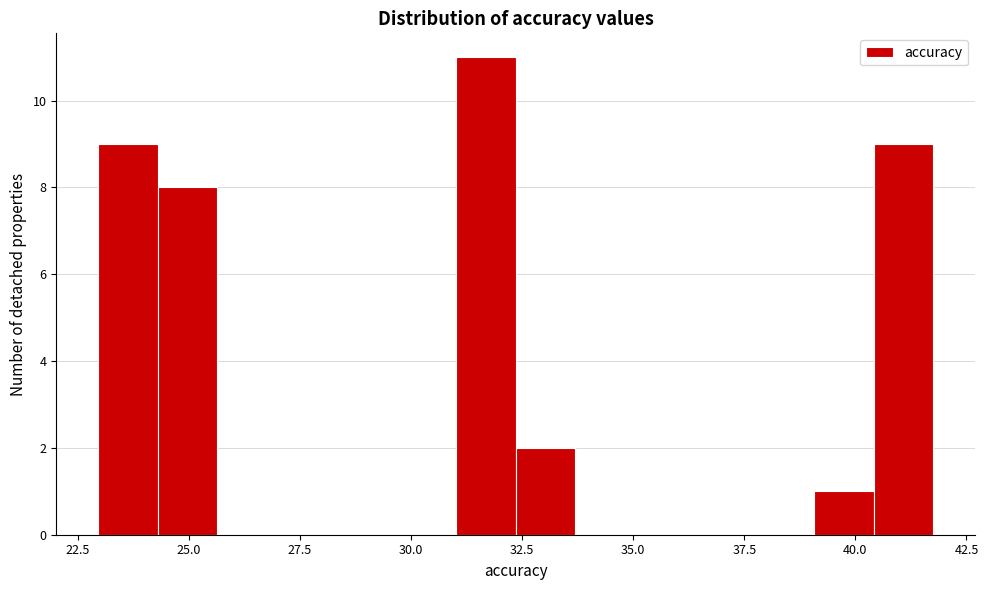

Read against the x-axis, roughly where is the centre of the tallest bar?

31.5